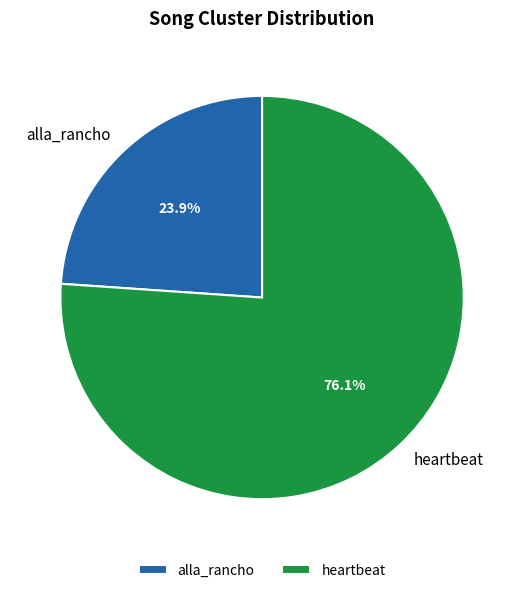

How many segments does this pie chart have?

2